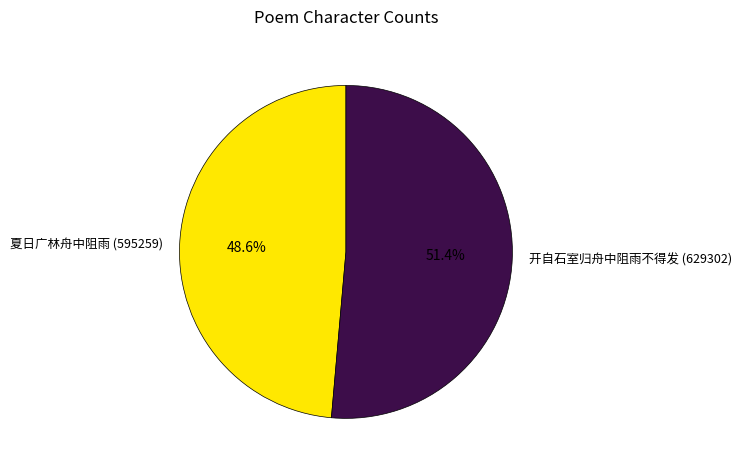

Which has a higher value, 夏日广林舟中阻雨 (595259) or 开自石室归舟中阻雨不得发 (629302)?

开自石室归舟中阻雨不得发 (629302)